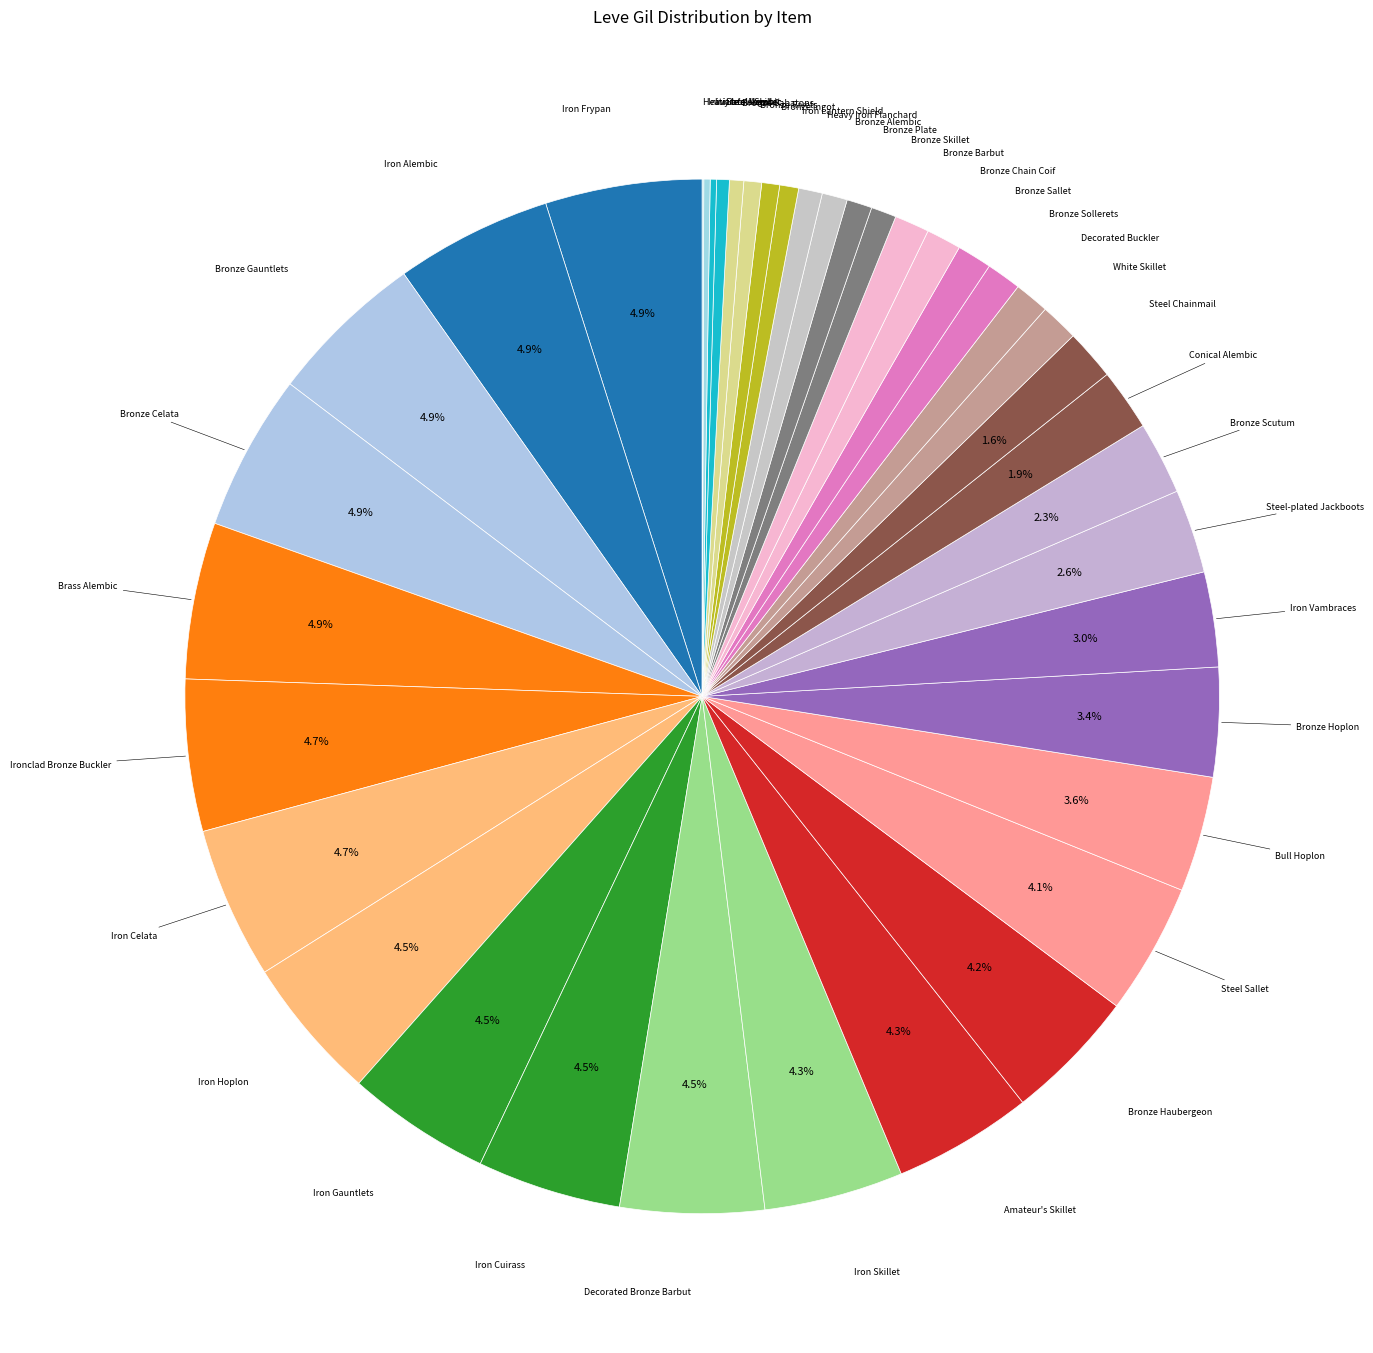

To the nearest percent, what is the difference between the largest and smallest slice percentages?

5%